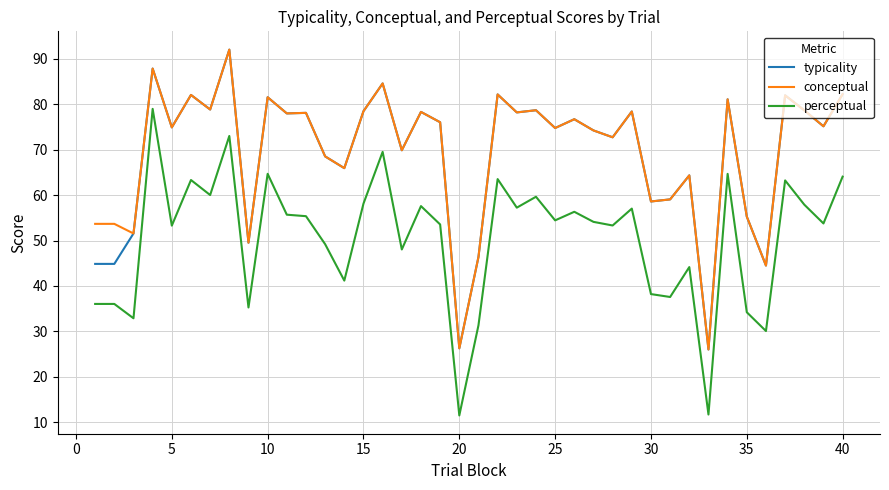

True or false: conceptual and perceptual cross at least once.

False